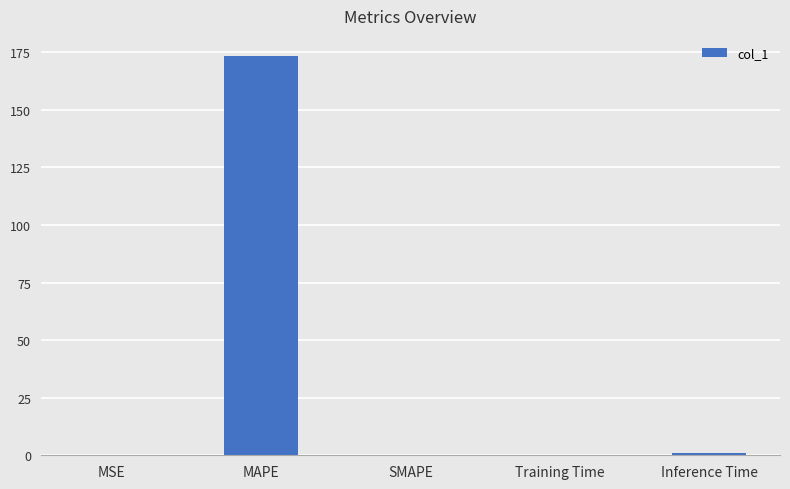

True or false: the data shows 109.2 at MAPE.

False